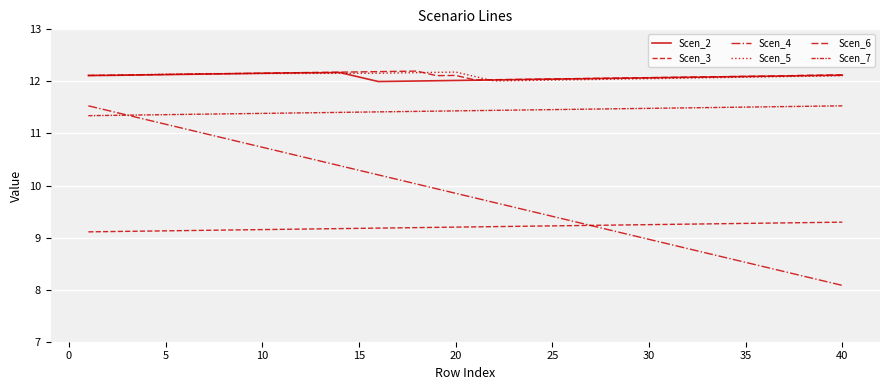

True or false: Scen_4 has more than 1 points higher than both neighbors.

False